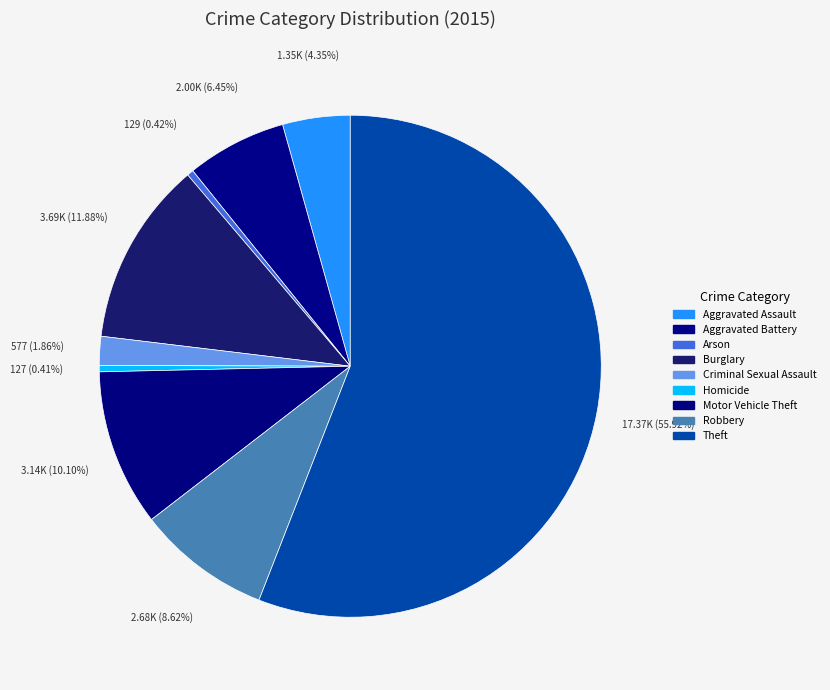

What percentage is the Criminal Sexual Assault slice, to the nearest percent?

2%